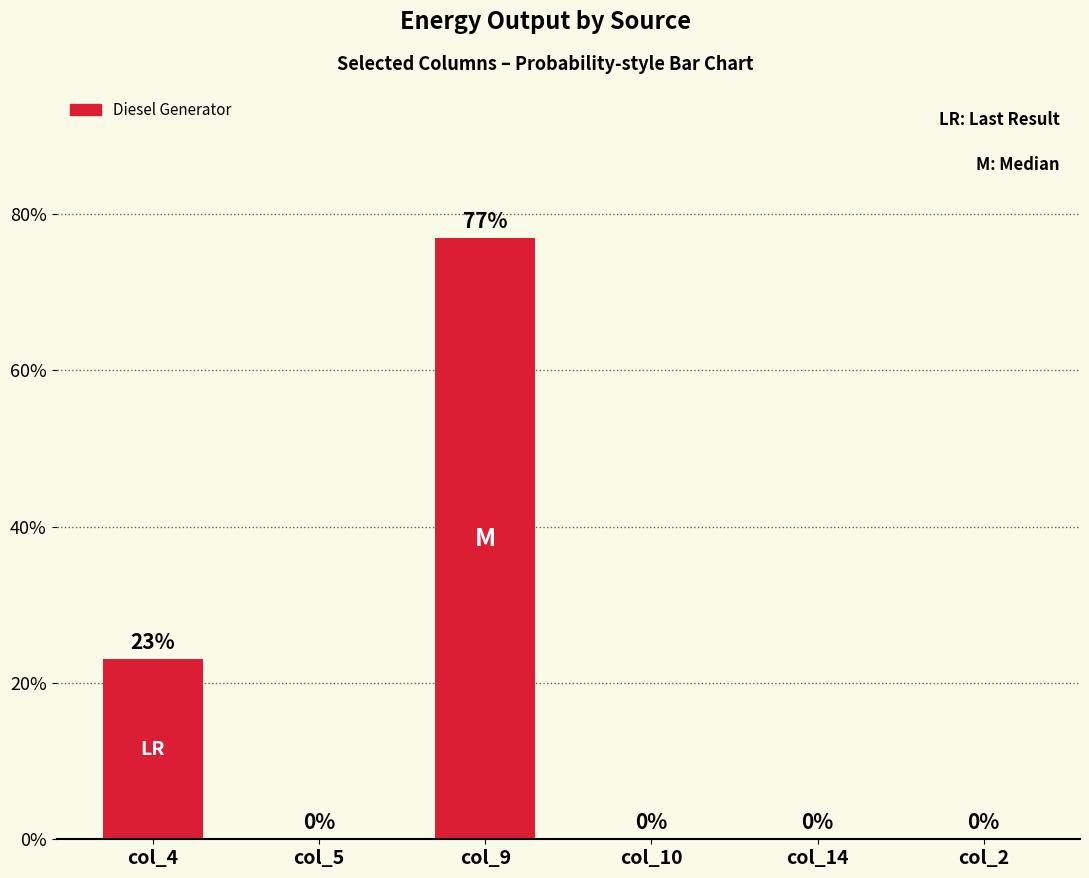

Which has a higher value, col_14 or col_9?

col_9